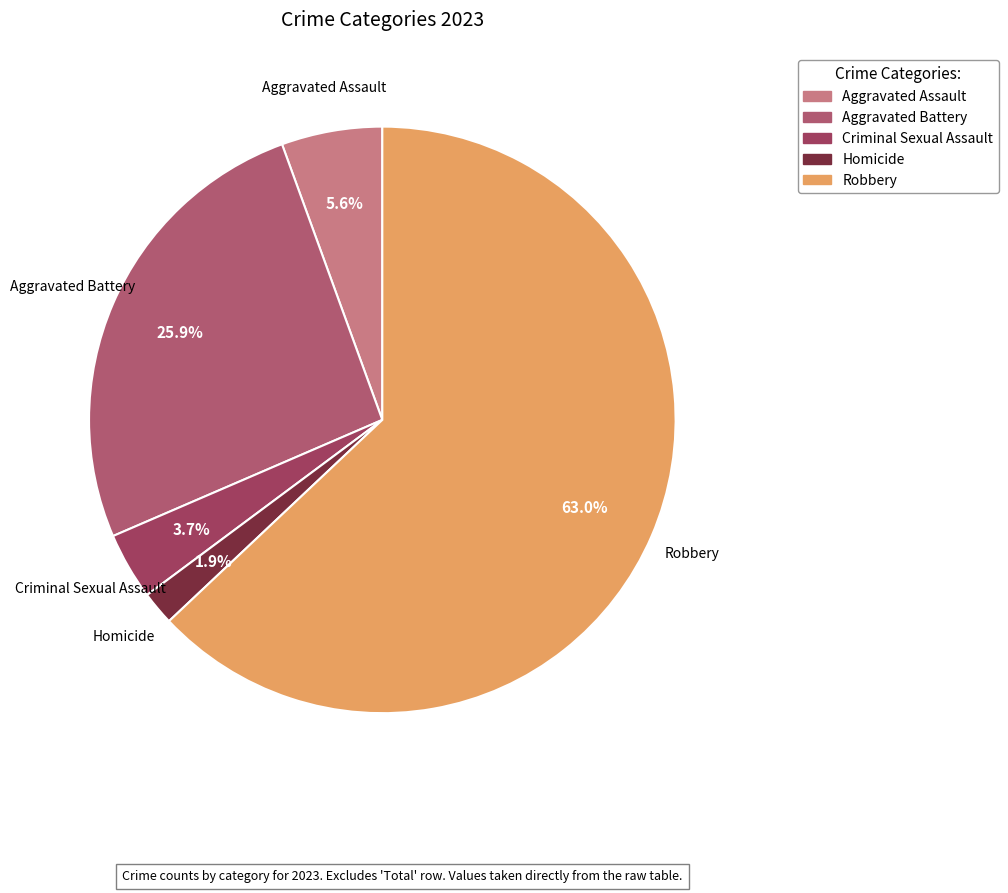

To the nearest percent, what portion does Robbery represent?

63%